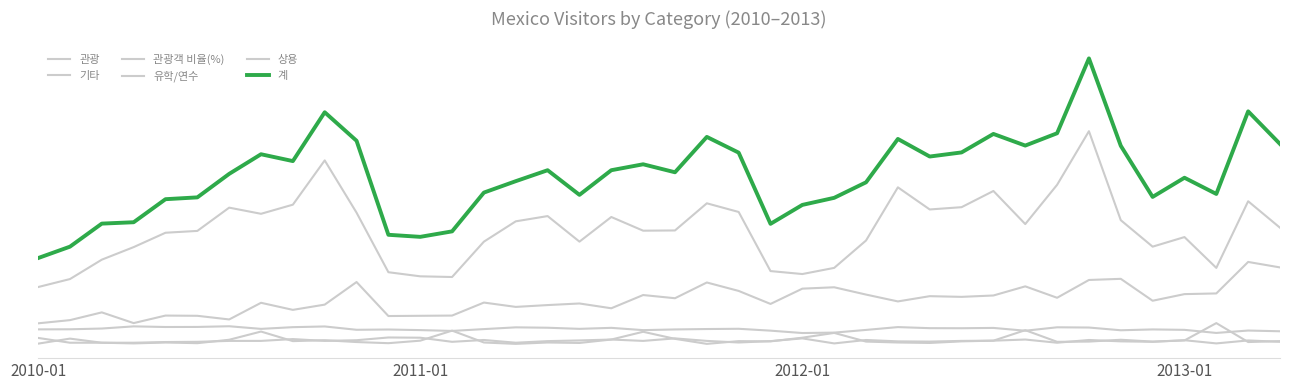

Is this an area chart (filled region under the line)?

No